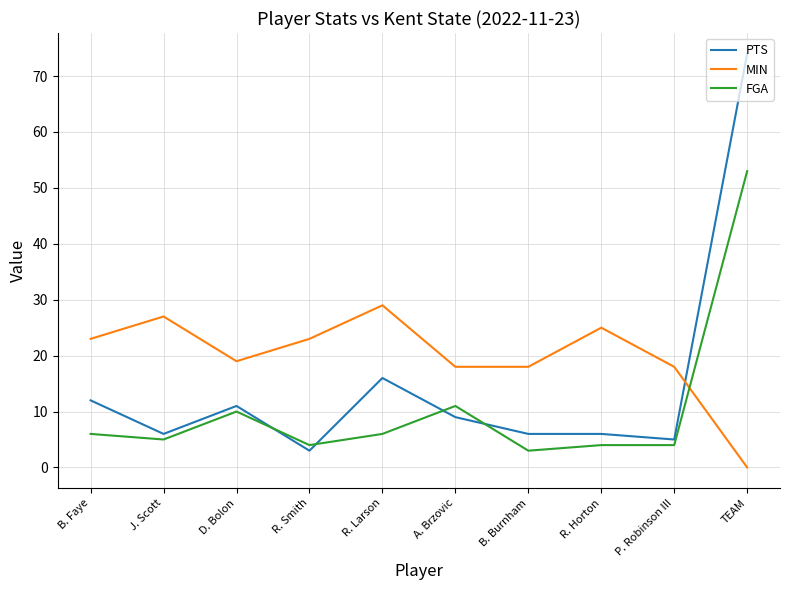

How many intersections are there between FGA and PTS?

4